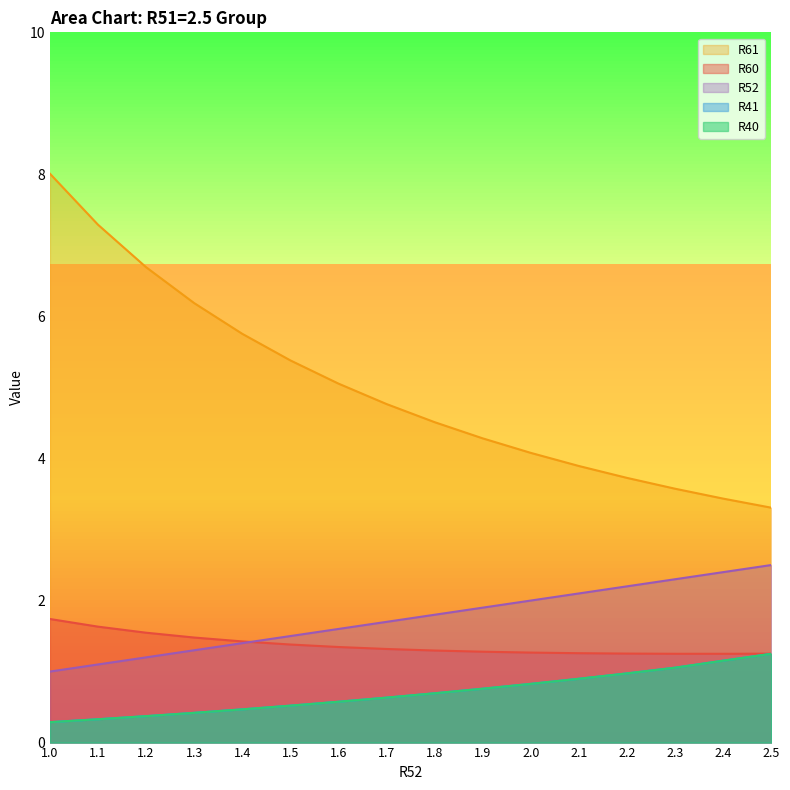

The R40 series shows 1.2 at 2.4. True or false?

True